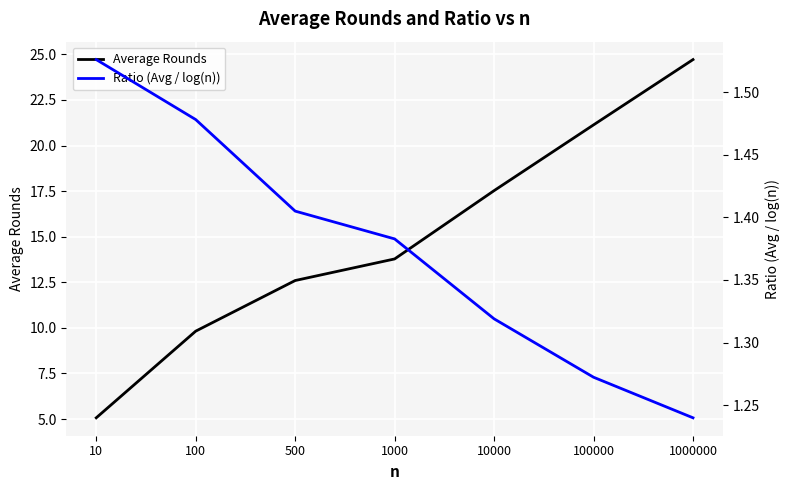

At 1000, list the series in order from smallest to largest.

Ratio (Avg / log(n)), Average Rounds